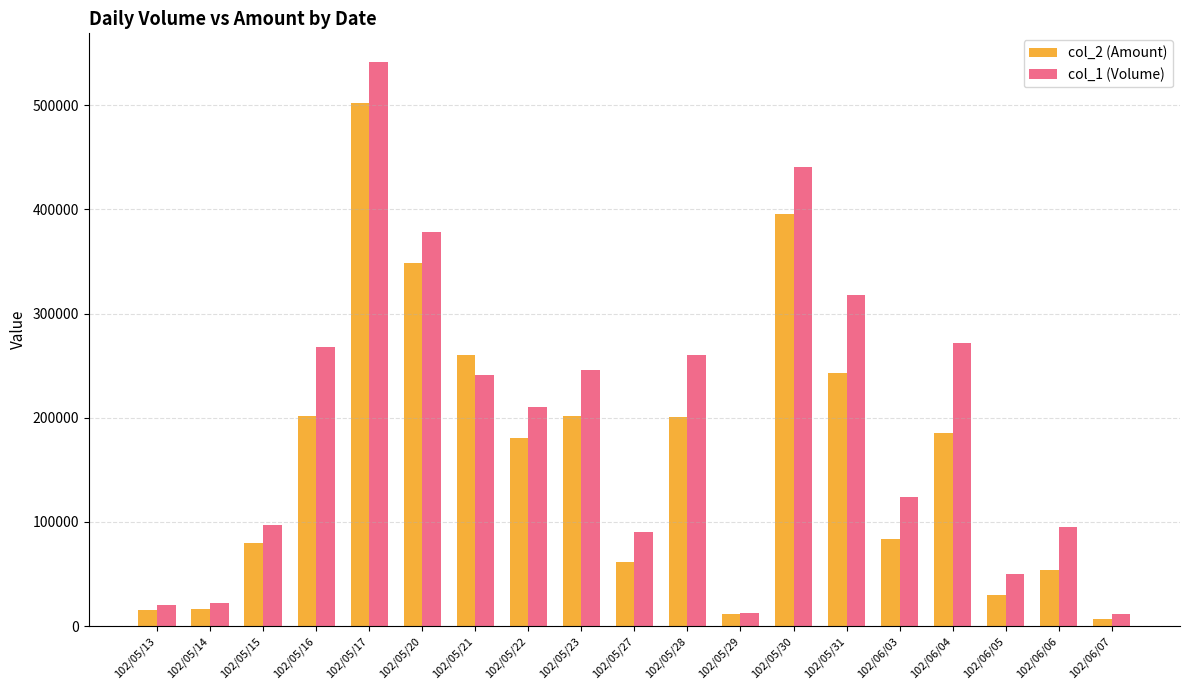

The col_2 (Amount) series shows 201680 at 102/05/16. True or false?

True